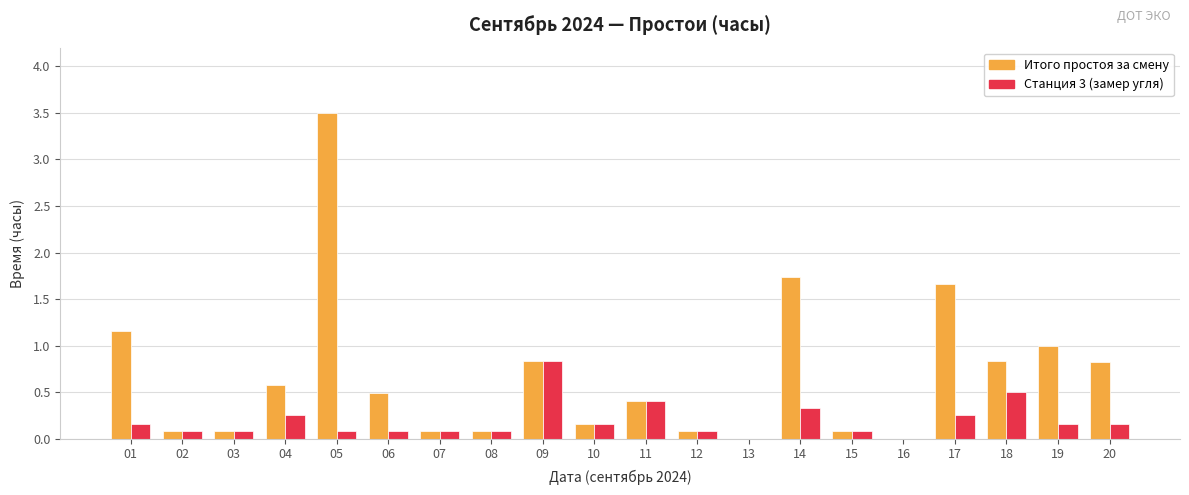

True or false: Итого простоя за смену has a value of 1.4 at 09.

False